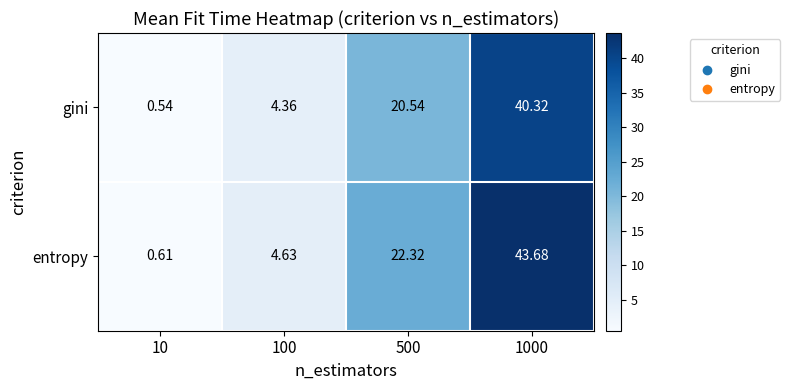

Which series has the widest spread of values?

entropy